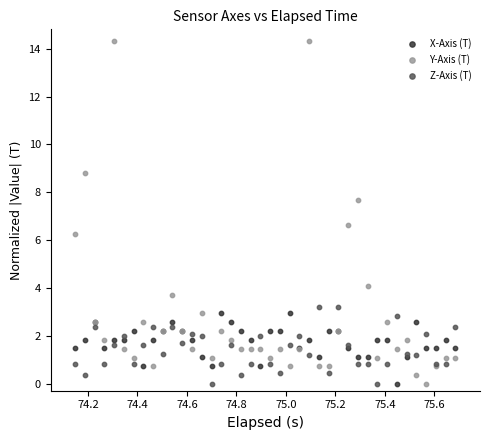

Which series has the largest Y range (max minus min)?

Y-Axis (T)